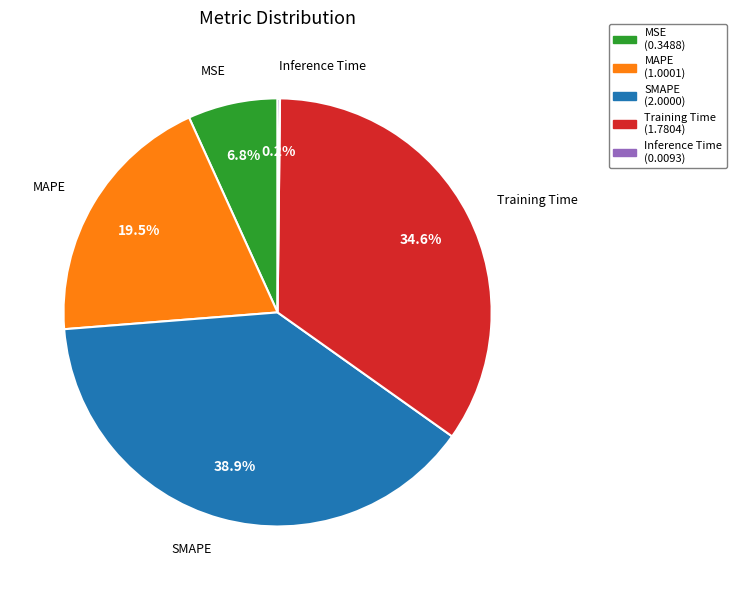

To the nearest percent, what is the difference between the SMAPE and MAPE slice percentages?

19%